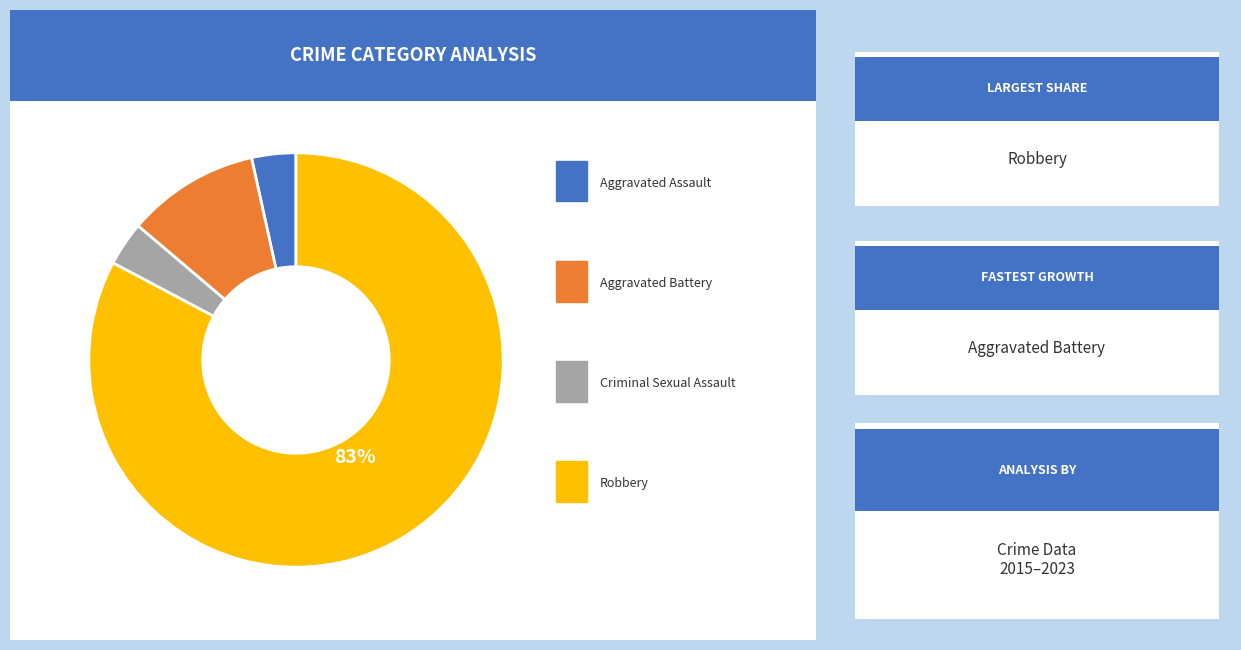

Is there a majority slice in this chart?

Yes